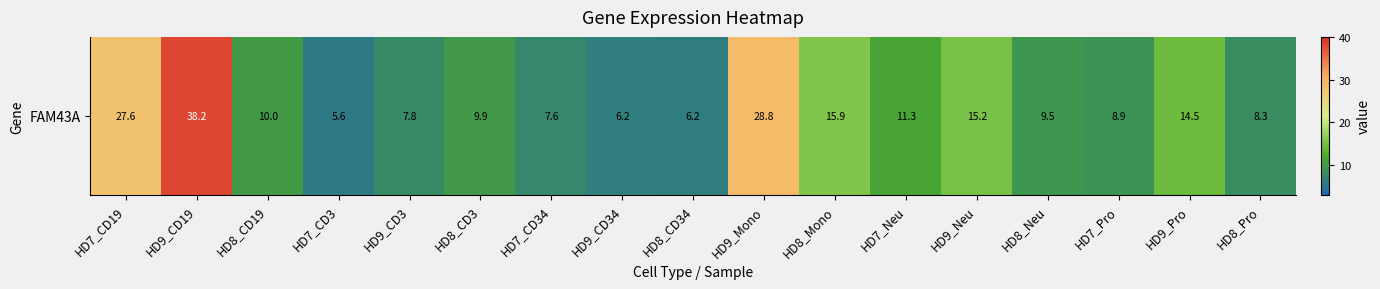

At which category does the chart reach its minimum across all series?

HD7_CD3